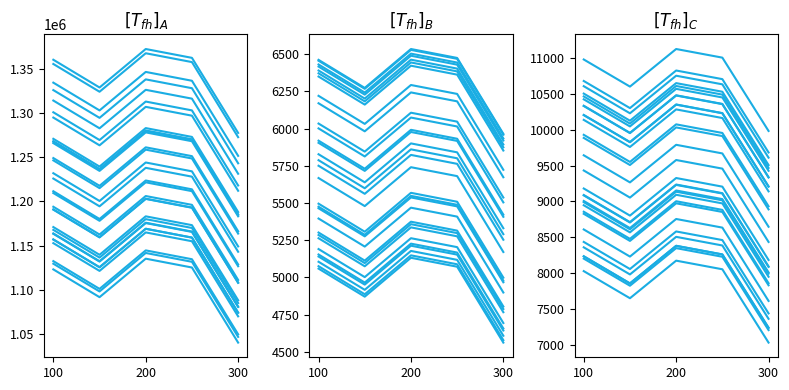

What is the value of the 5th point from the left?

8186.0